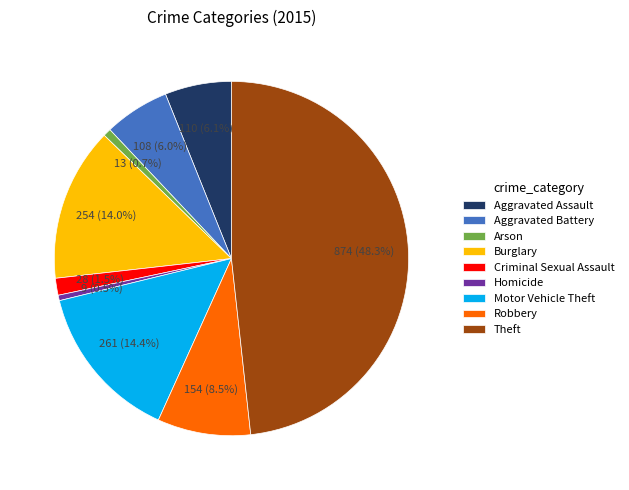

To the nearest percent, what is the difference between the largest and smallest slice percentages?

48%